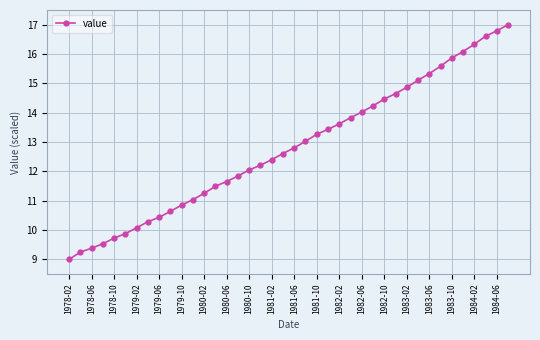

What is the greatest value displayed?

17.0